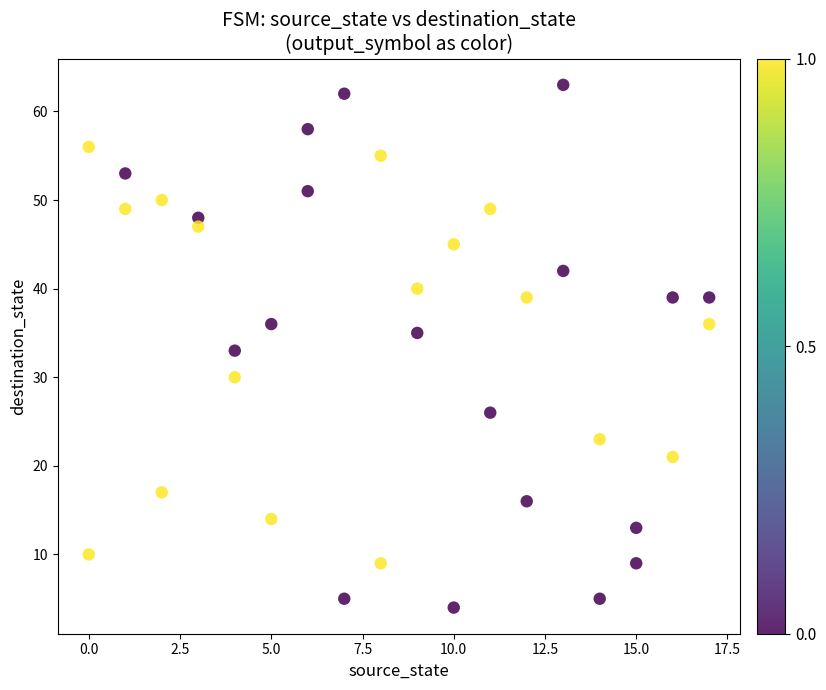

What is the range of Y values (max minus min)?

59